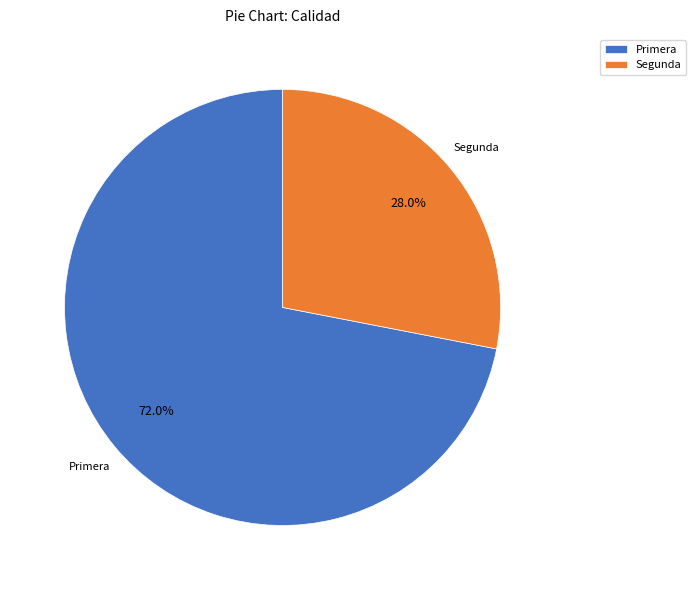

The Primera slice represents 1% of the pie. True or false?

False